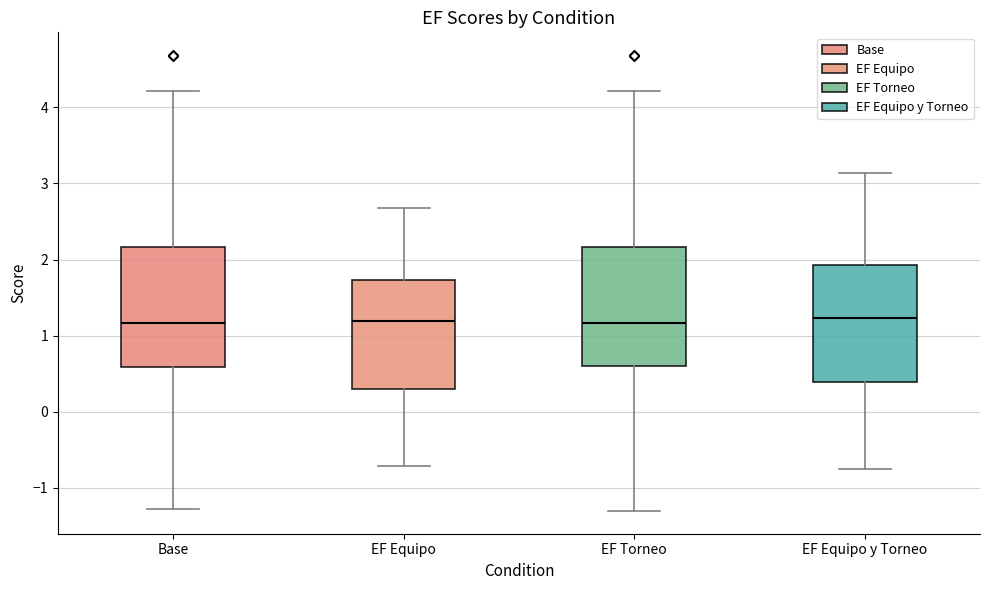

Reading left to right, transcribe this box plot: for each box, give where its median line is, the range the box spans, and where its two whiskers end, as read against the y-axis. The values are not printed on the chart, so give them approximately, as read against the axis.

Base: median 1.2, box 0.6 to 2.2, whiskers -1.3 to 4.2
EF Equipo: median 1.2, box 0.3 to 1.7, whiskers -0.7 to 2.7
EF Torneo: median 1.2, box 0.6 to 2.2, whiskers -1.3 to 4.2
EF Equipo y Torneo: median 1.2, box 0.4 to 1.9, whiskers -0.8 to 3.1